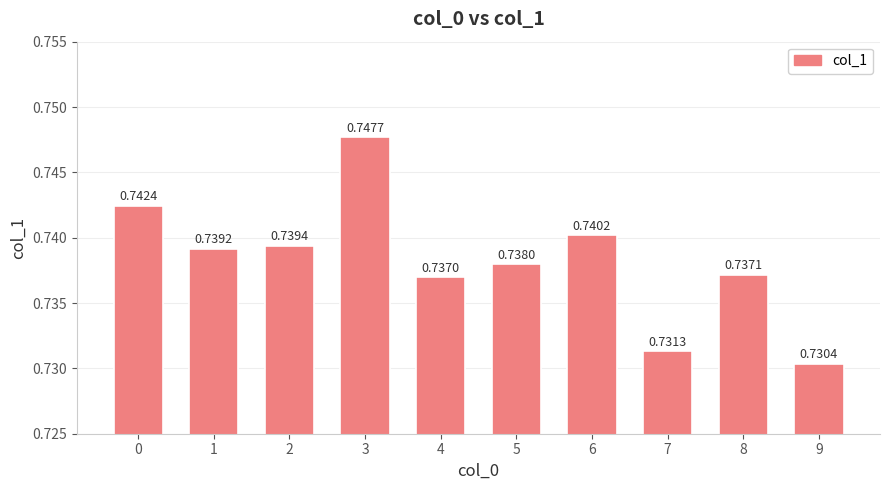

Rank the categories by value from lowest to highest.

9, 7, 4, 8, 5, 1, 2, 6, 0, 3